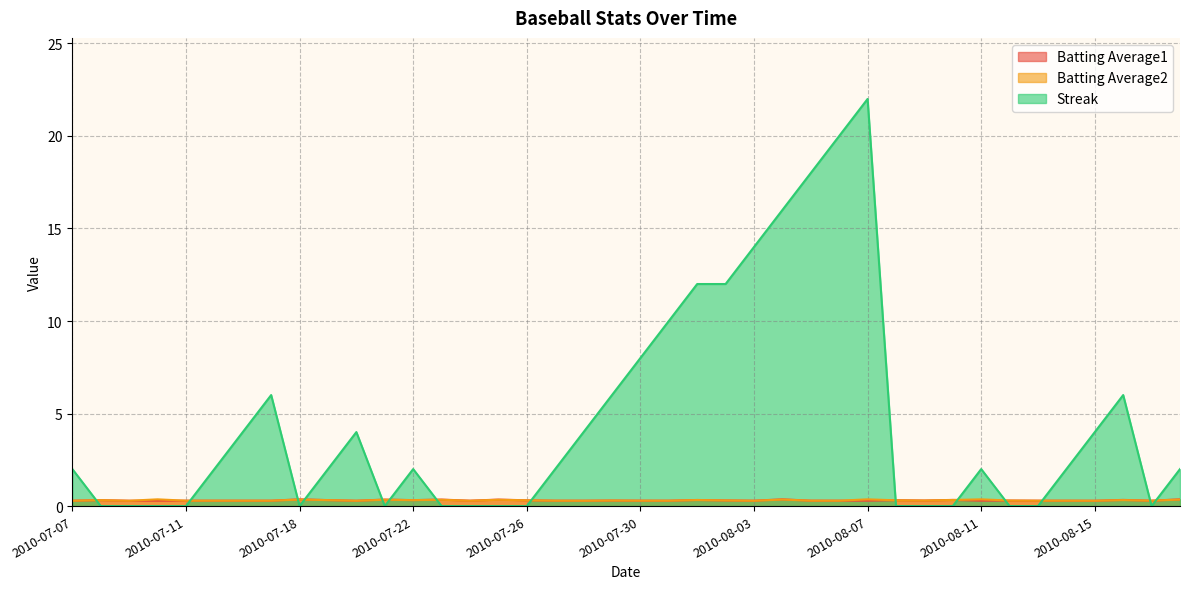

The value of Batting Average1 at 2010-07-15 is 0.1. True or false?

False